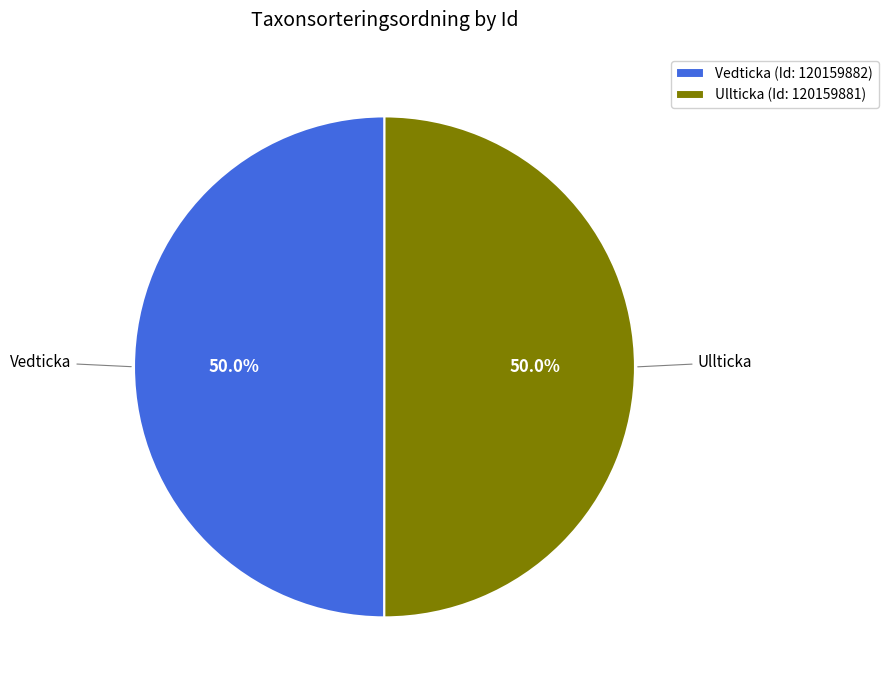

What is the ratio of the value at Ullticka to the value at Vedticka?

1.0